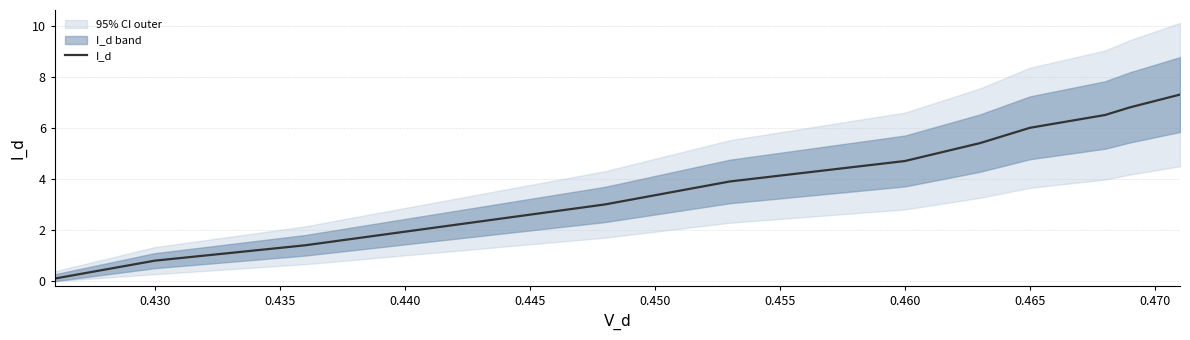

What is the label of the 10th point from the right?

0.435